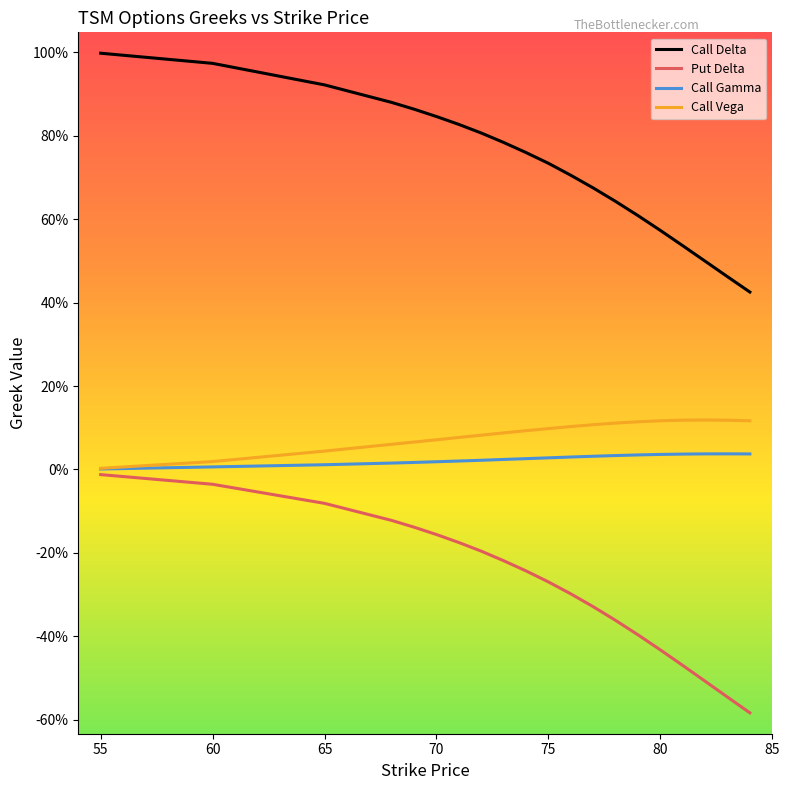

In Call Gamma, how many points are higher than both neighbors (excluding endpoints)?

1